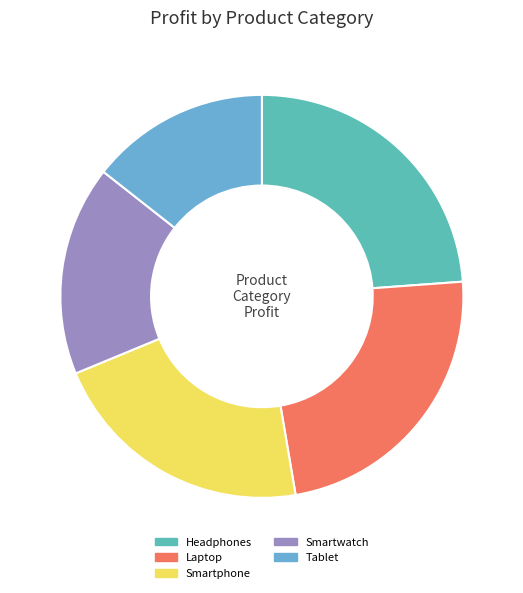

Which slice is the smallest?

Tablet